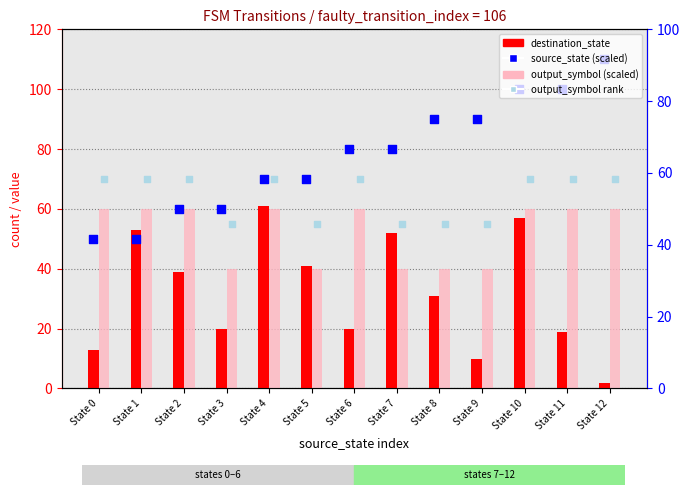

Is the value of destination_state at State 5 greater than the value of output_symbol (scaled) at State 2?

No